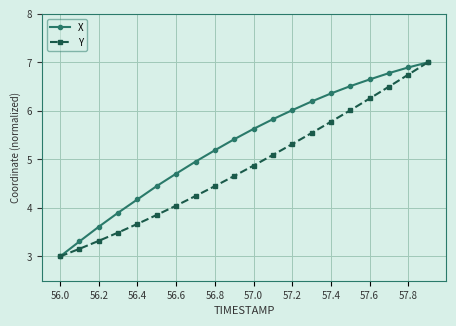

How many lines are shown in the chart?

2